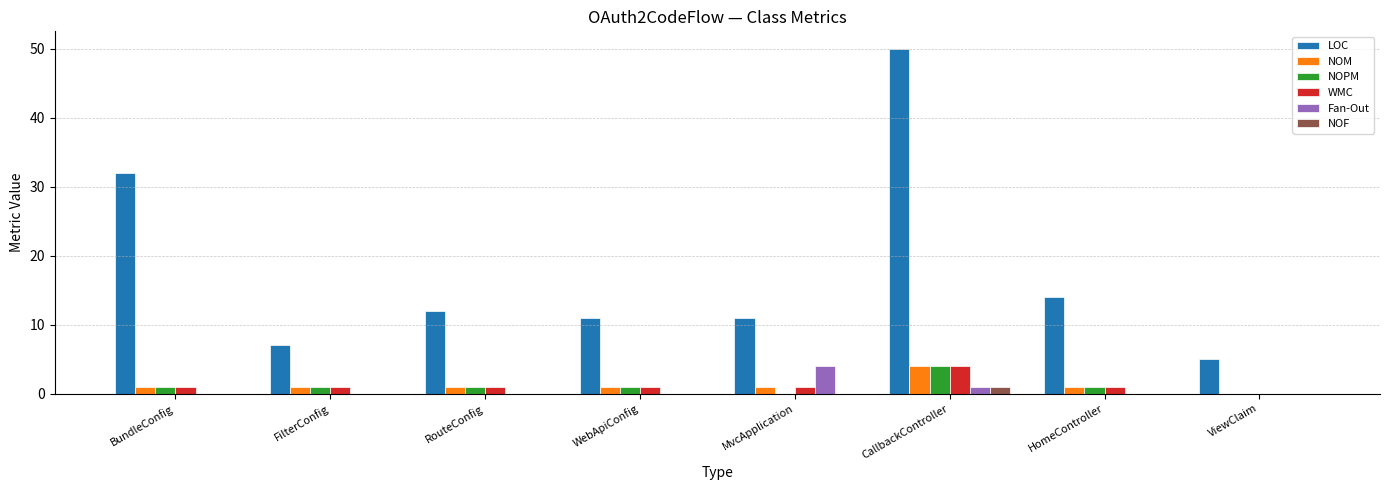

The value of NOF at BundleConfig is 0. True or false?

True